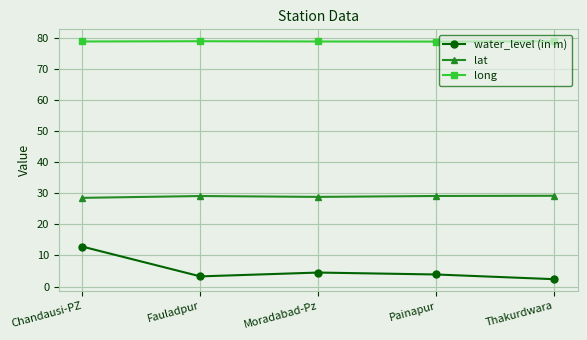

True or false: lat has more than 0 interior local peaks.

True